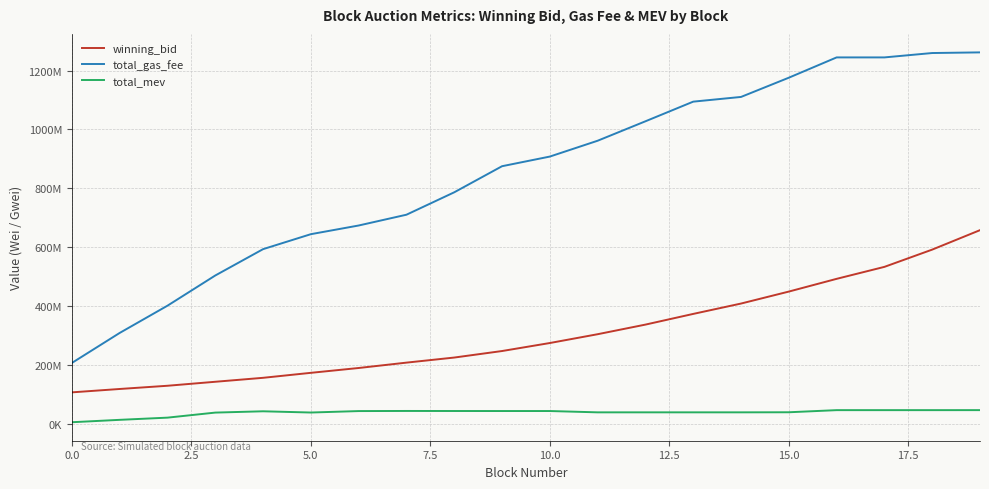

Where does the total_gas_fee series first go above 907693996?

11